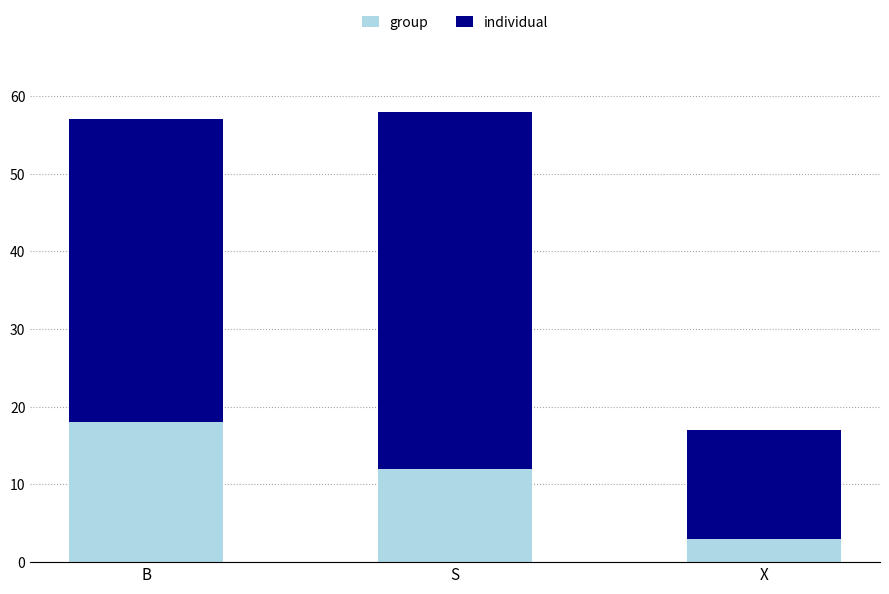

Reading right to left, transcribe the values for group.

3	12	18